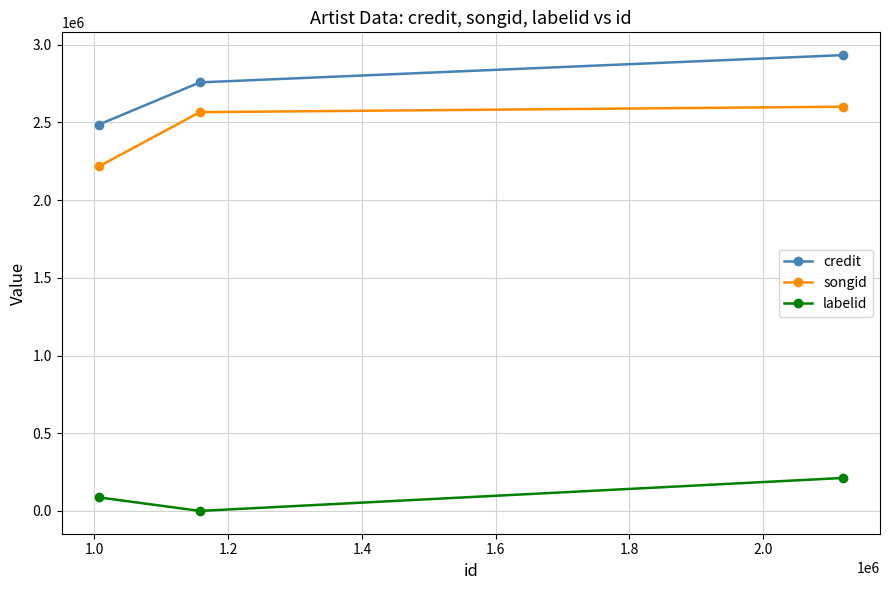

What is the maximum value shown in the chart?

2932930